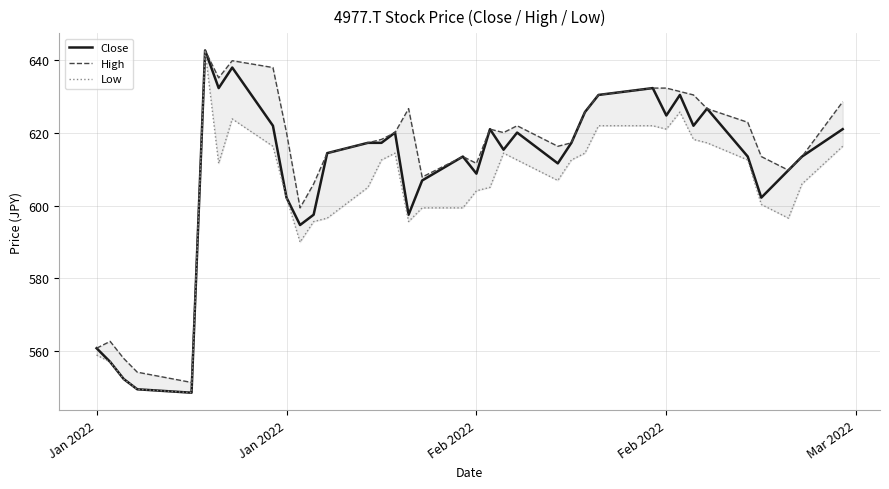

Which series has the widest spread of values?

Close